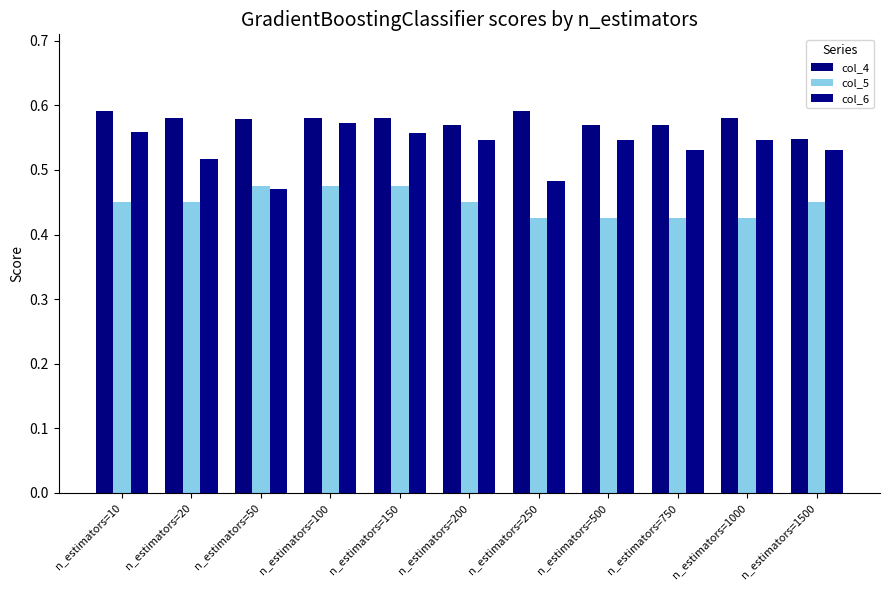

What is the maximum value for col_6?

0.6